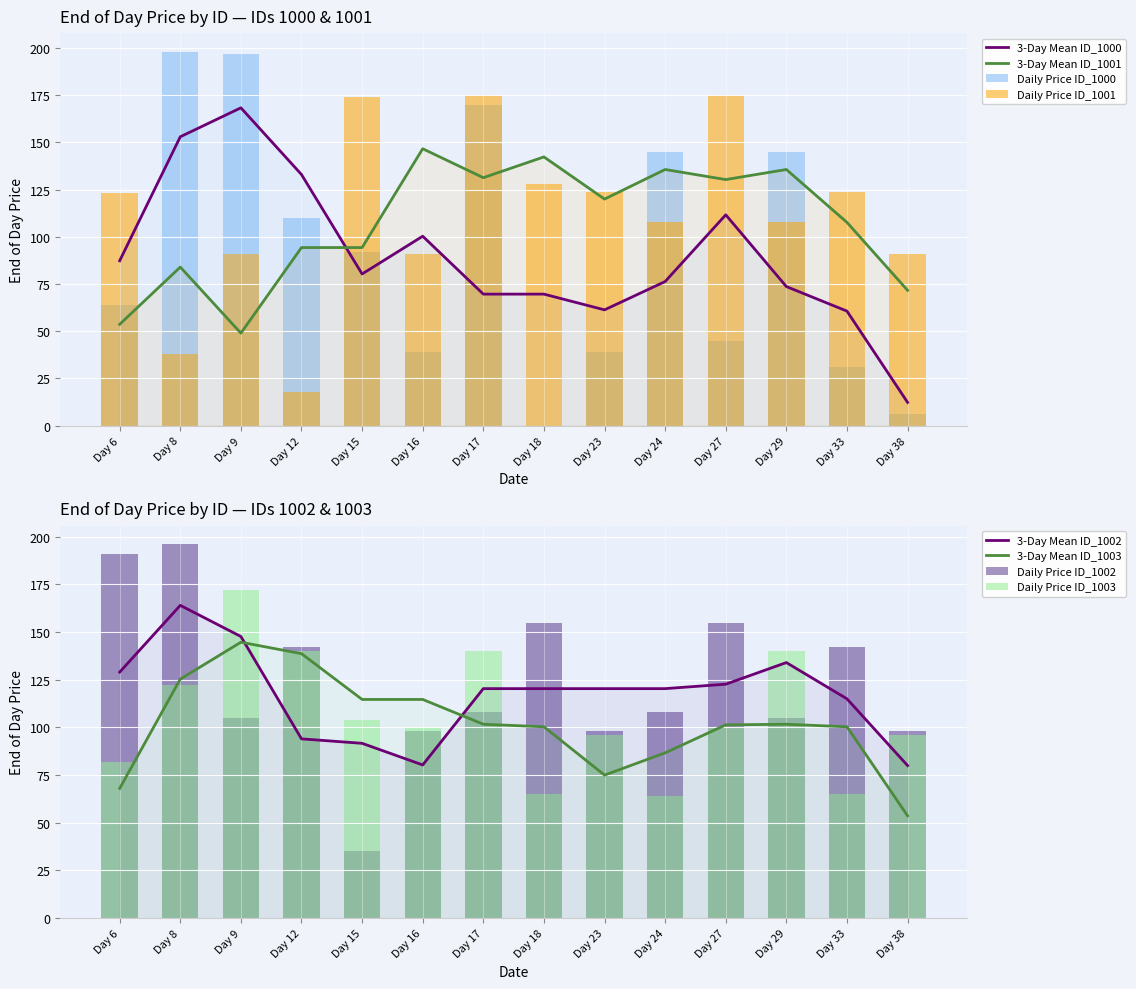

What is the difference between the highest and lowest values at Day 24?

81